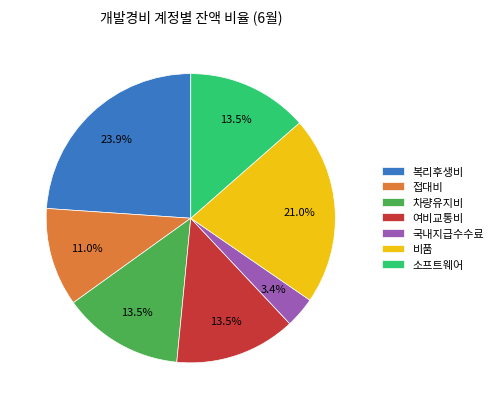

To the nearest percent, what portion does 복리후생비 represent?

24%